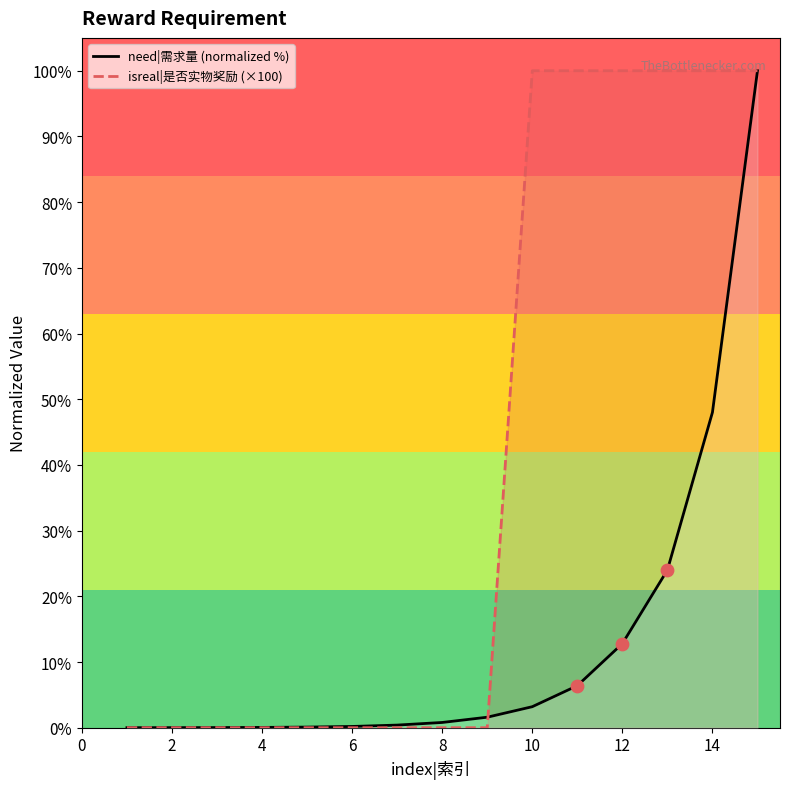

Which series has the largest range (max minus min)?

isreal|是否实物奖励 (×100)